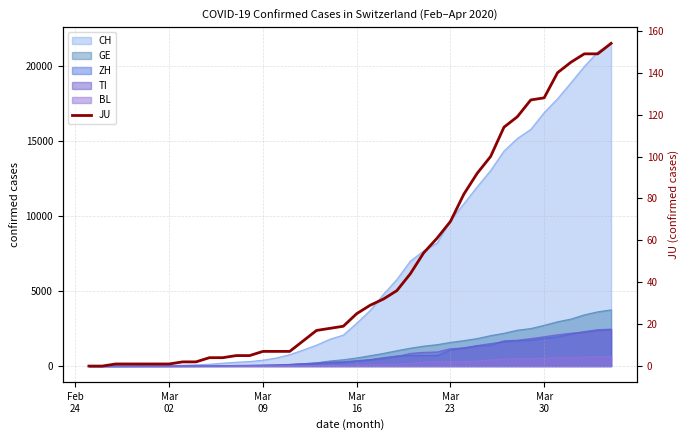

True or false: the data shows 27 at 28.

False